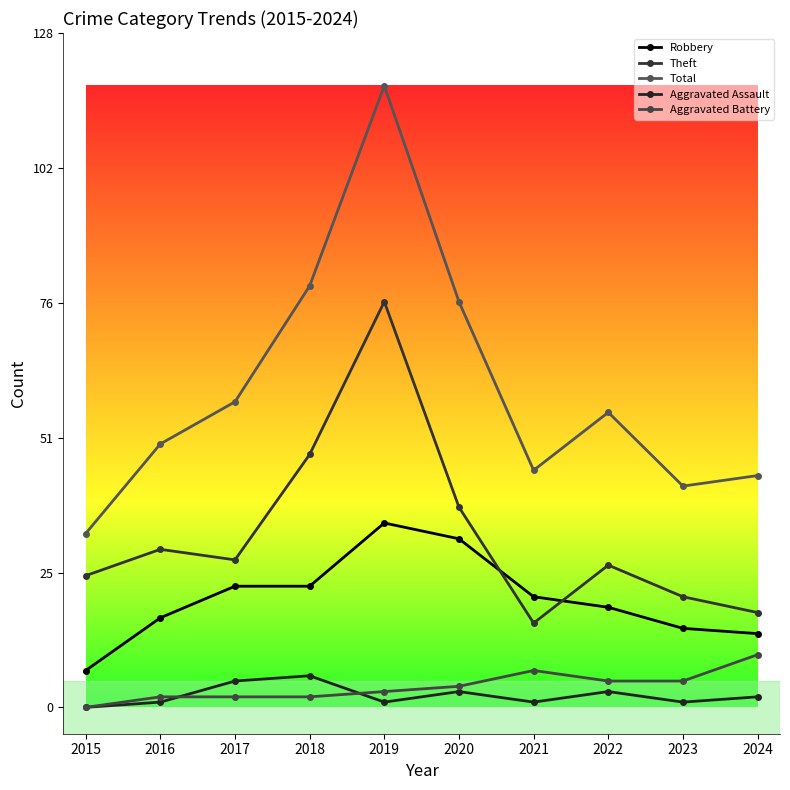

The value of Aggravated Assault at 2023 is 1. True or false?

True